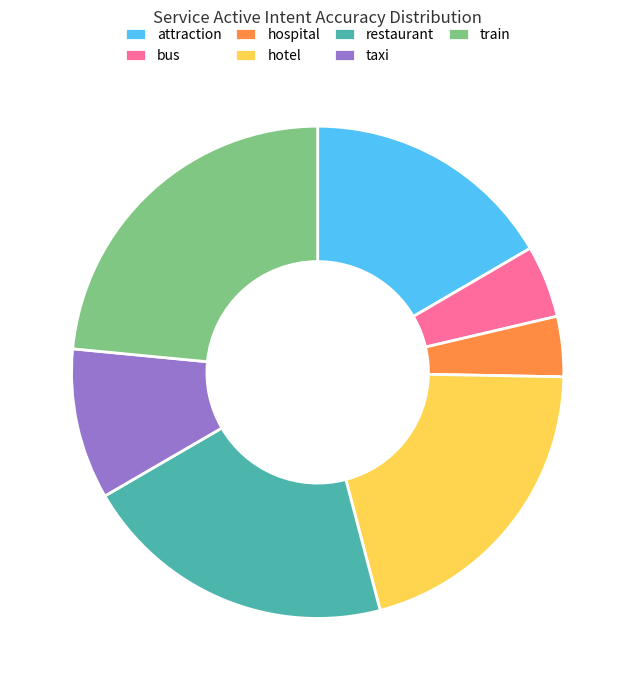

Between bus and taxi, which is larger?

taxi